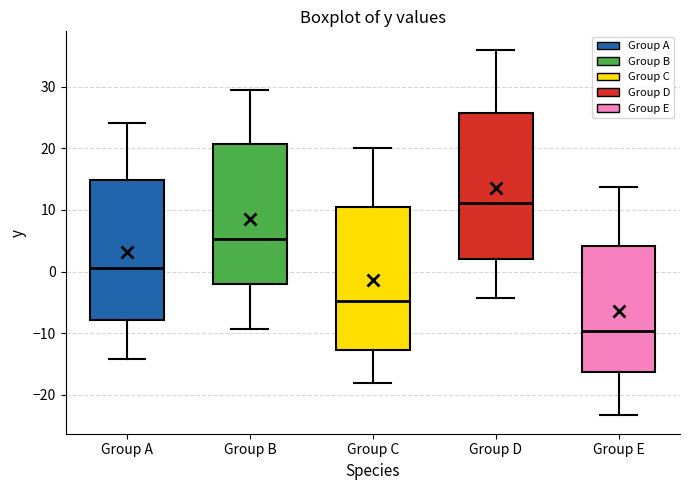

Where is the lower edge of the box for Group A on the y-axis? The values are not printed on the chart, so give them approximately, as read against the axis.

-8